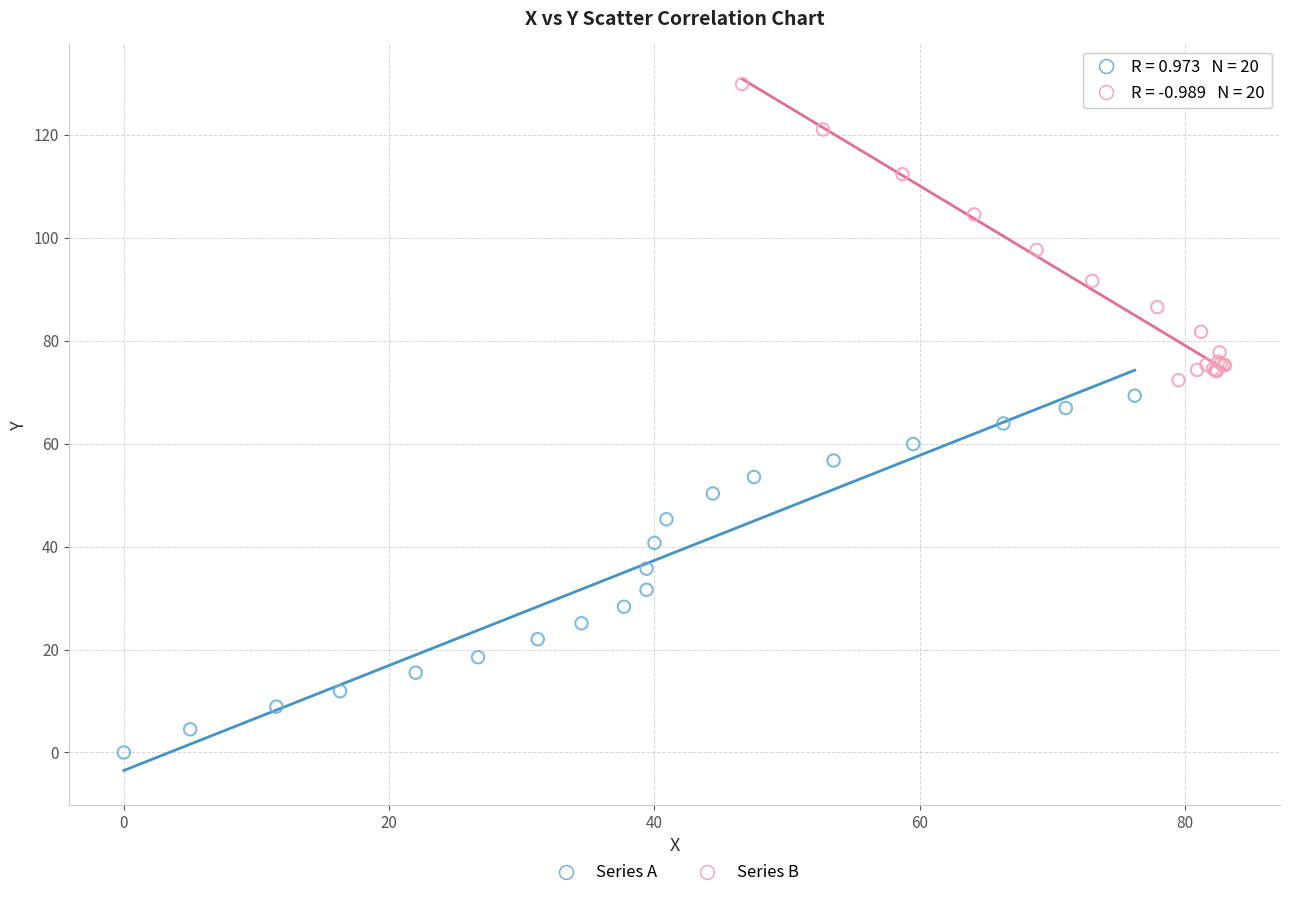

Which series has the widest spread of Y values?

Series A